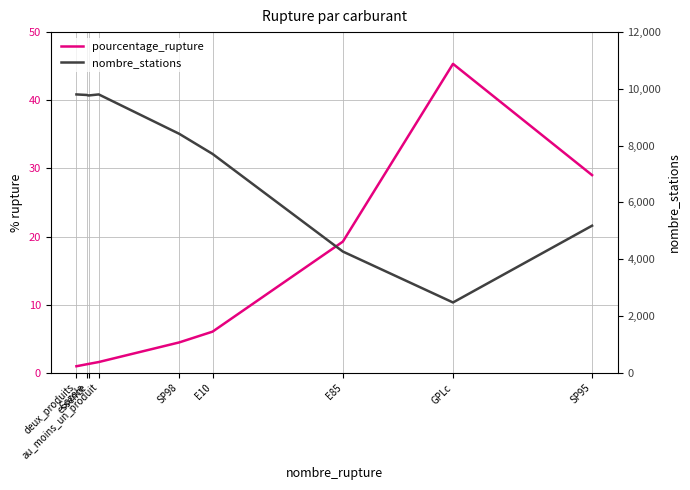

Which label corresponds to the smallest value in the chart?

deux_produits